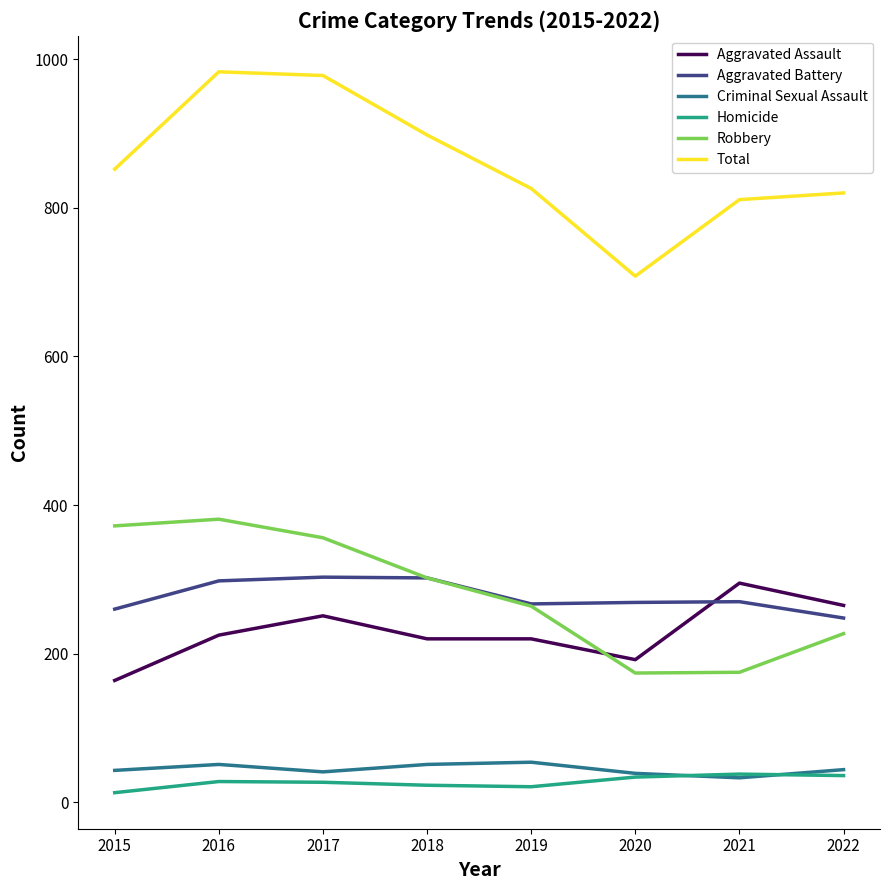

True or false: Criminal Sexual Assault has a value of 43 at 2015.

True